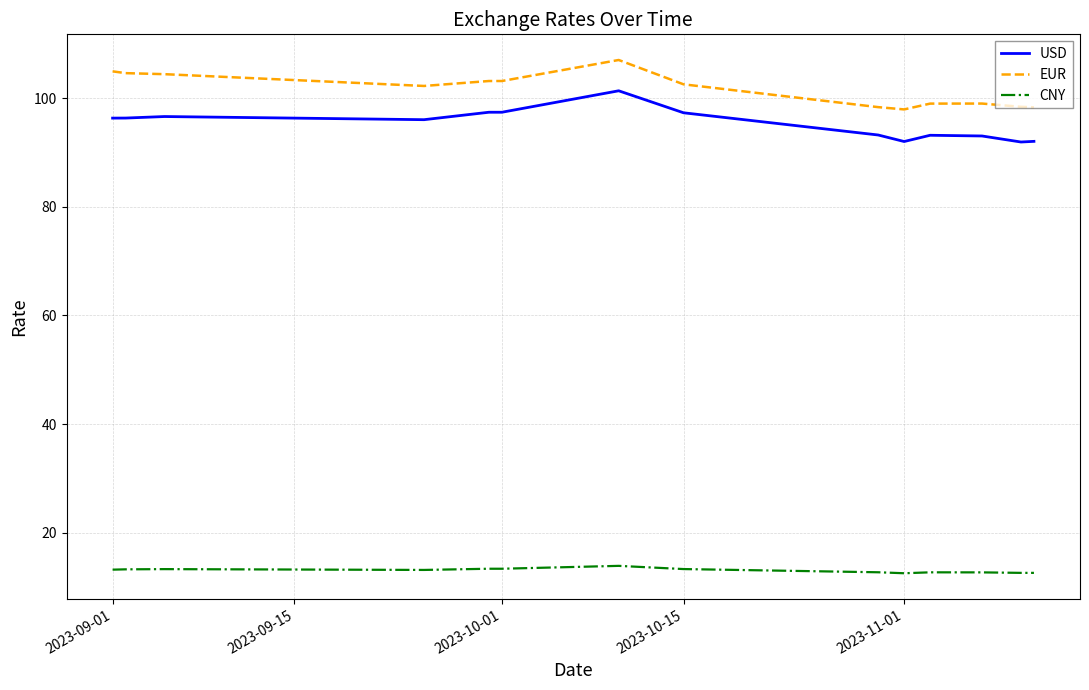

What is the lowest value of the EUR series?

97.9